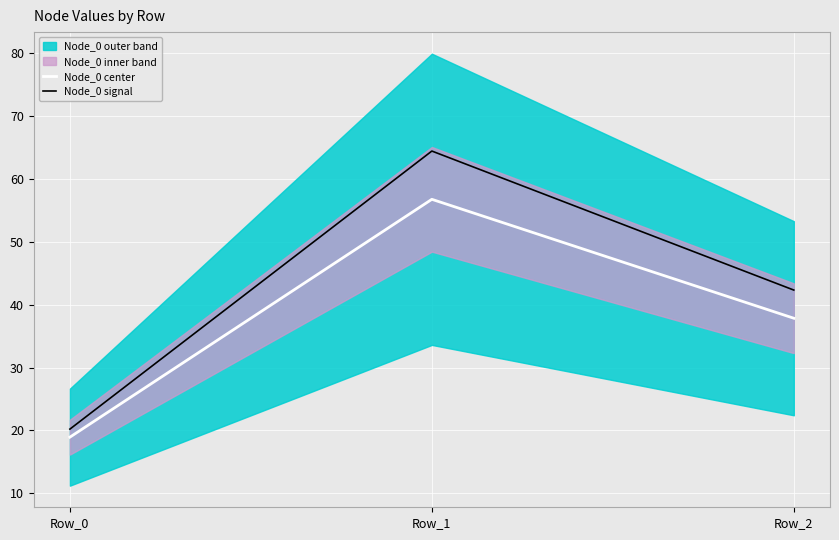

What is the minimum value for Node_0 center?

18.9